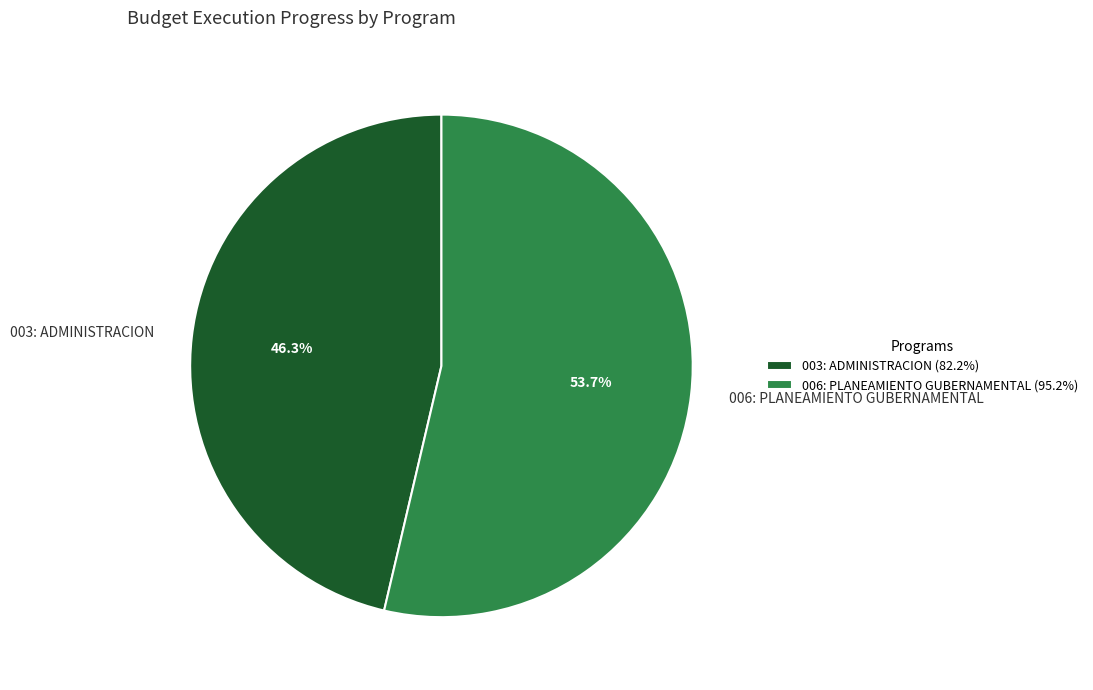

To the nearest percent, what portion does 006: PLANEAMIENTO GUBERNAMENTAL represent?

54%